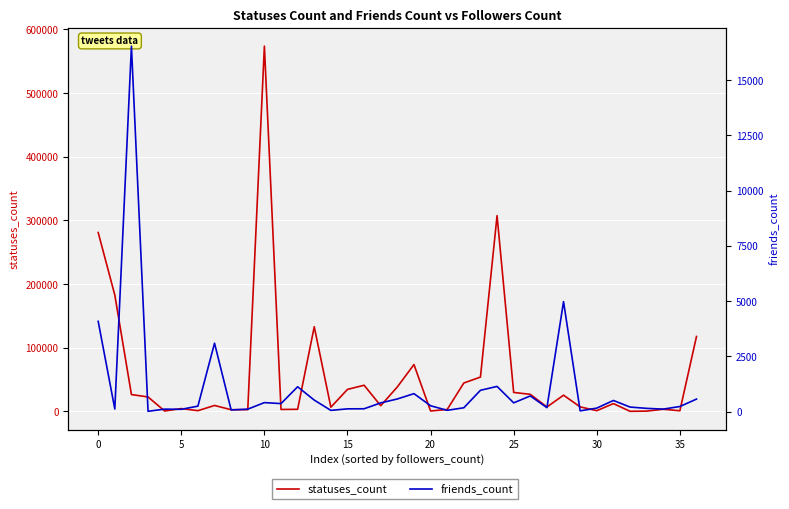

Reading left to right, list all the values displayed in this chart.

statuses_count: 281053	182774	26514	22745	690	4478	1199	9380	2729	2803	573774	3140	3340	133039	6675	34628	41157	9009	38520	73656	735	3065	44673	53969	307527	29842	26854	7000	25517	7145	1204	12304	224	525	3404	1074	117745
friends_count: 4083	116	16535	13	111	103	246	3093	75	110	406	362	1123	520	54	124	127	393	571	812	264	57	173	963	1139	395	708	178	4975	33	157	503	205	146	112	230	565